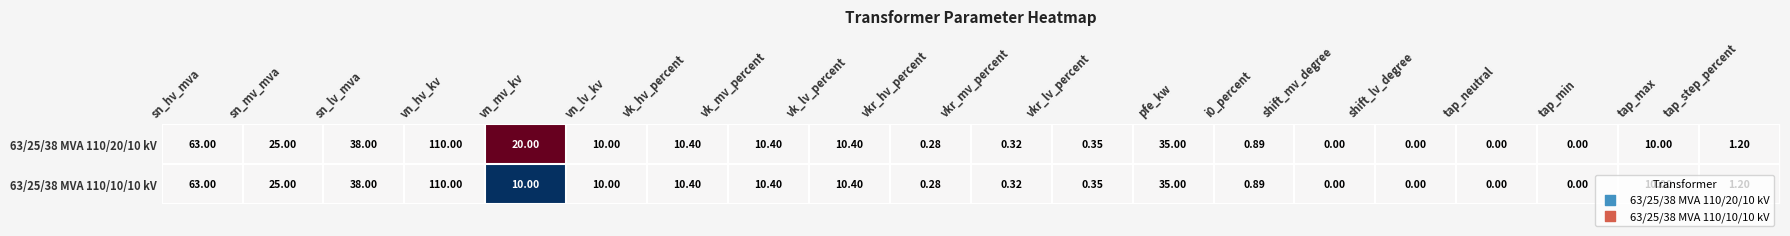

Where is 63/25/38 MVA 110/10/10 kV nearest to the value 55?

sn_hv_mva